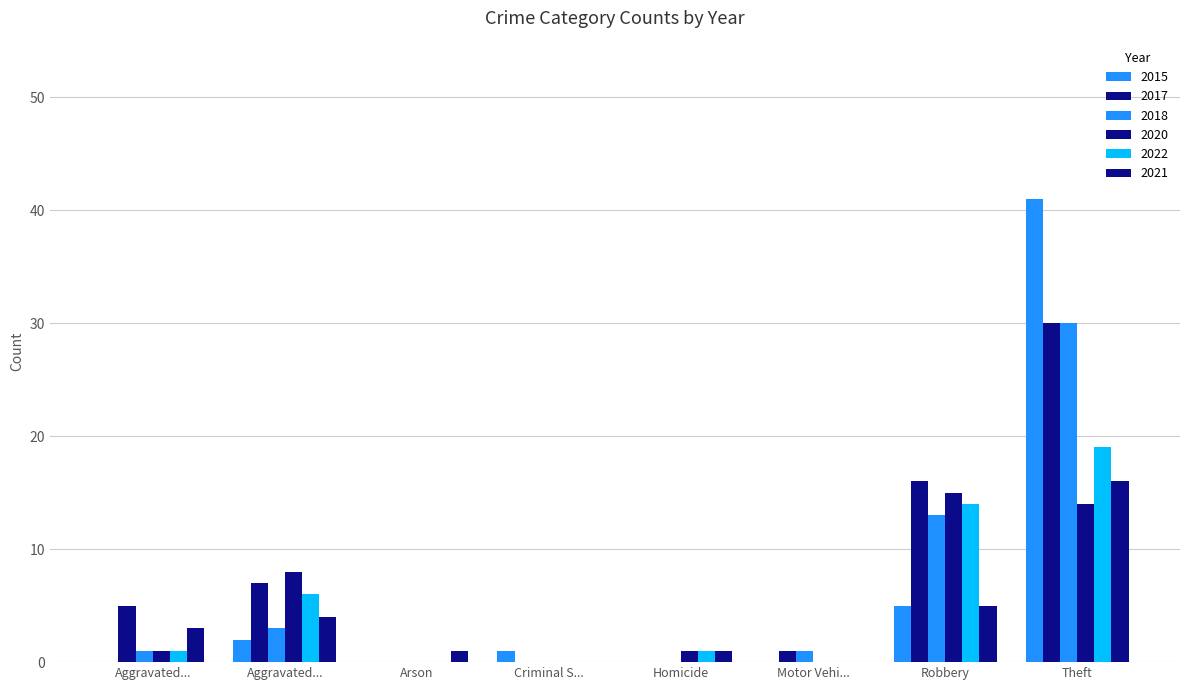

Does the chart contain stacked bars?

No